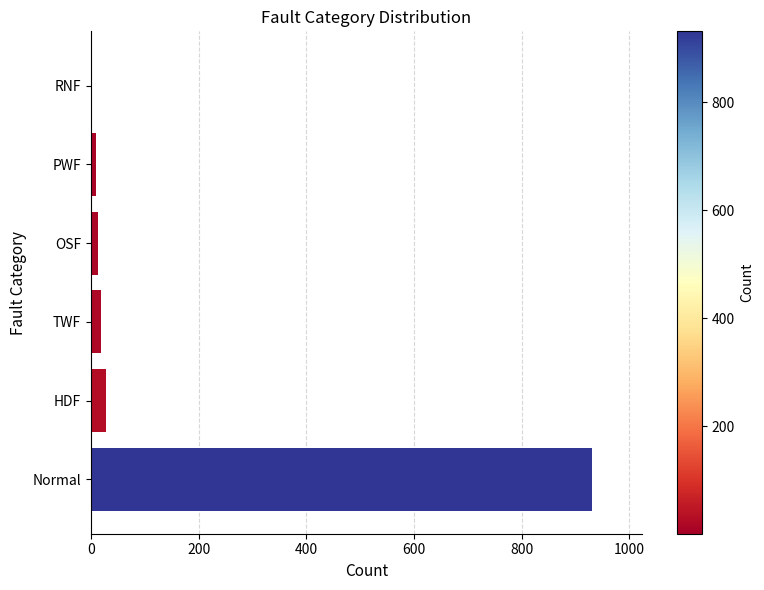

Between RNF and HDF, which is larger?

HDF